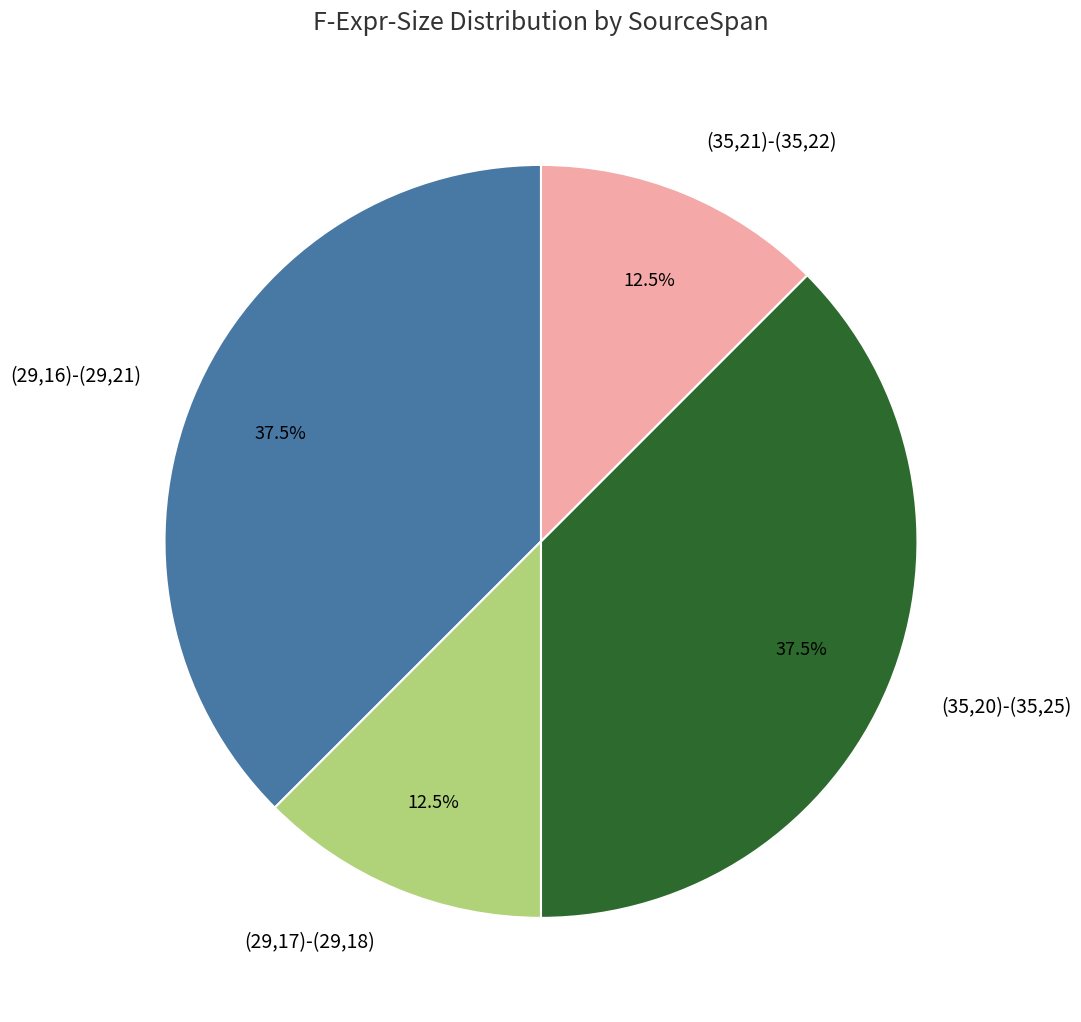

How many segments does this pie chart have?

4